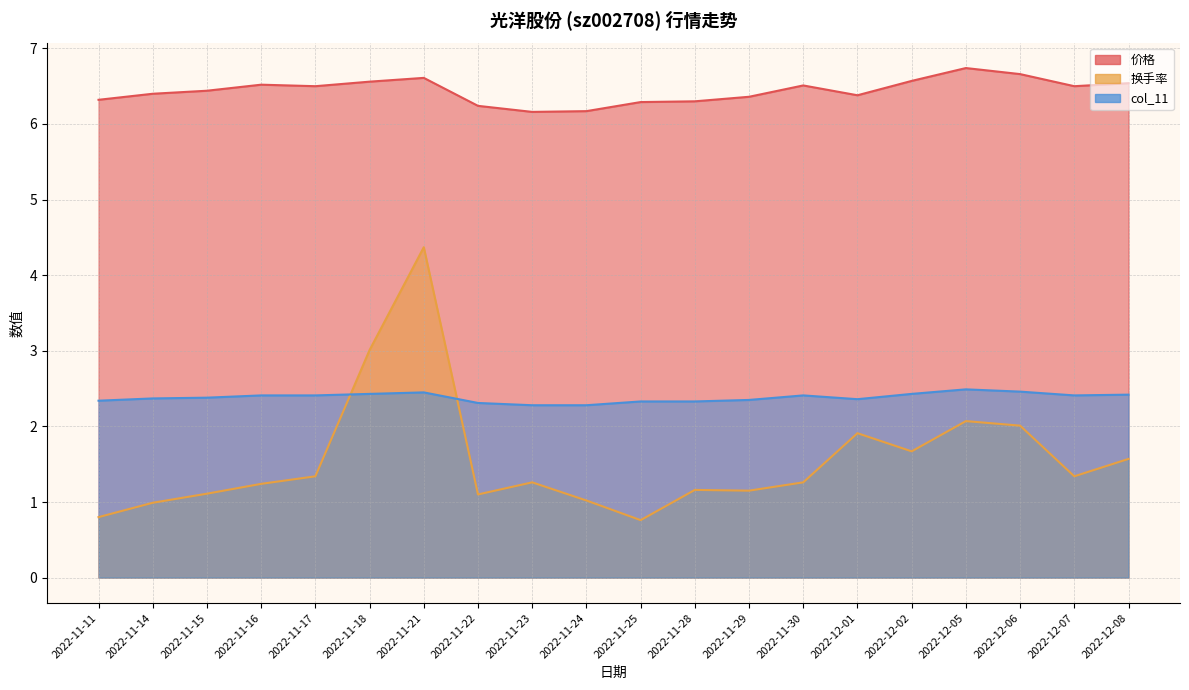

What is the value of the col_11 point at the 1st from the left?

2.3